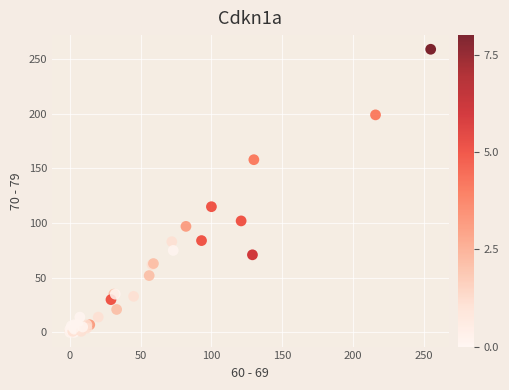

What Y value in the scatter plot is closest to 129?

115